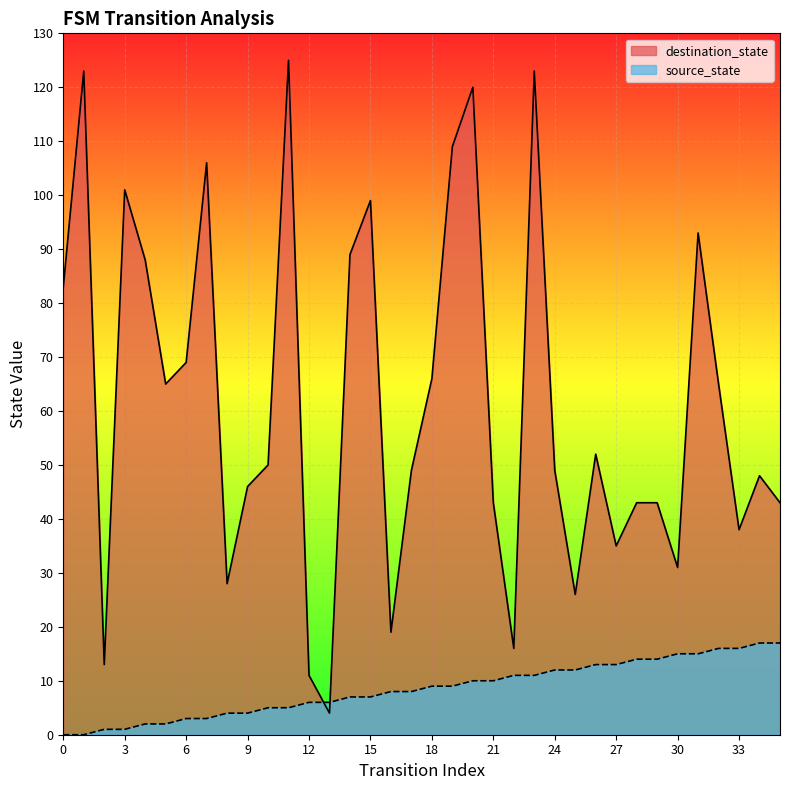

Reading left to right, what are all the values shown in this chart?

source_state: 0	0	1	1	2	2	3	3	4	4	5	5	6	6	7	7	8	8	9	9	10	10	11	11	12	12	13	13	14	14	15	15	16	16	17	17
destination_state: 83	123	13	101	88	65	69	106	28	46	50	125	11	4	89	99	19	49	66	109	120	43	16	123	49	26	52	35	43	43	31	93	65	38	48	43